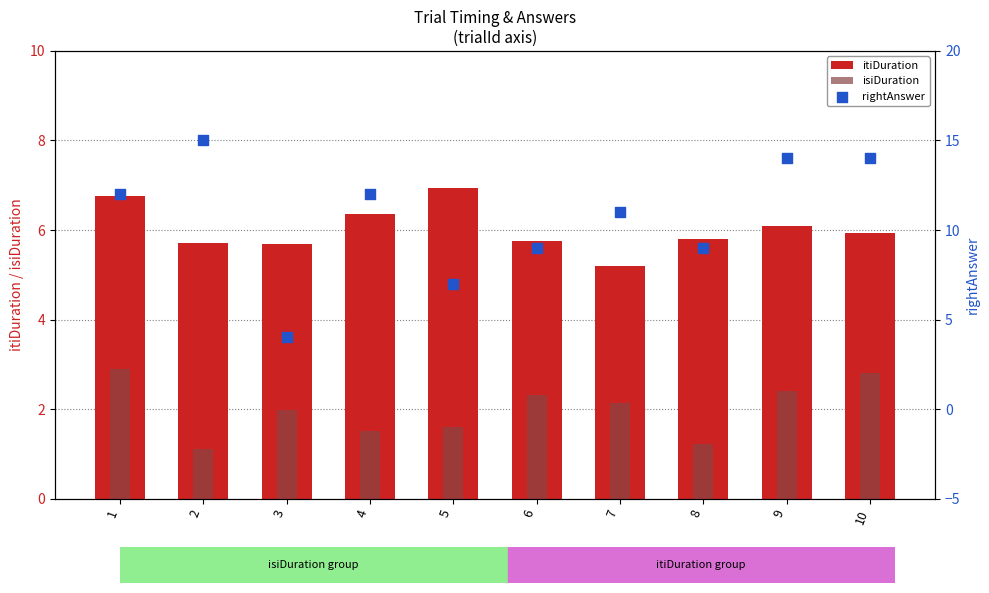

Is the value of itiDuration at 5 greater than the value of isiDuration at 1?

Yes